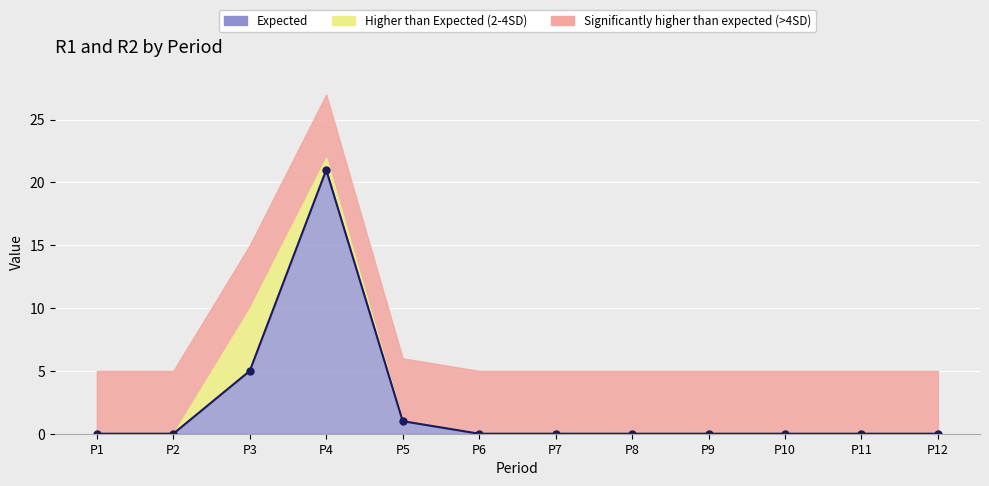

Count the number of values greater than 0.

3